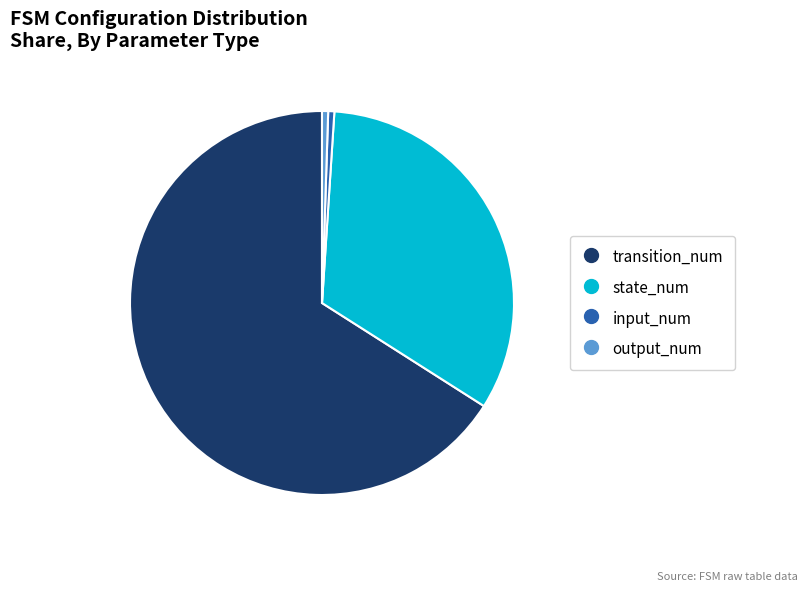

How many slices are in this pie chart?

4